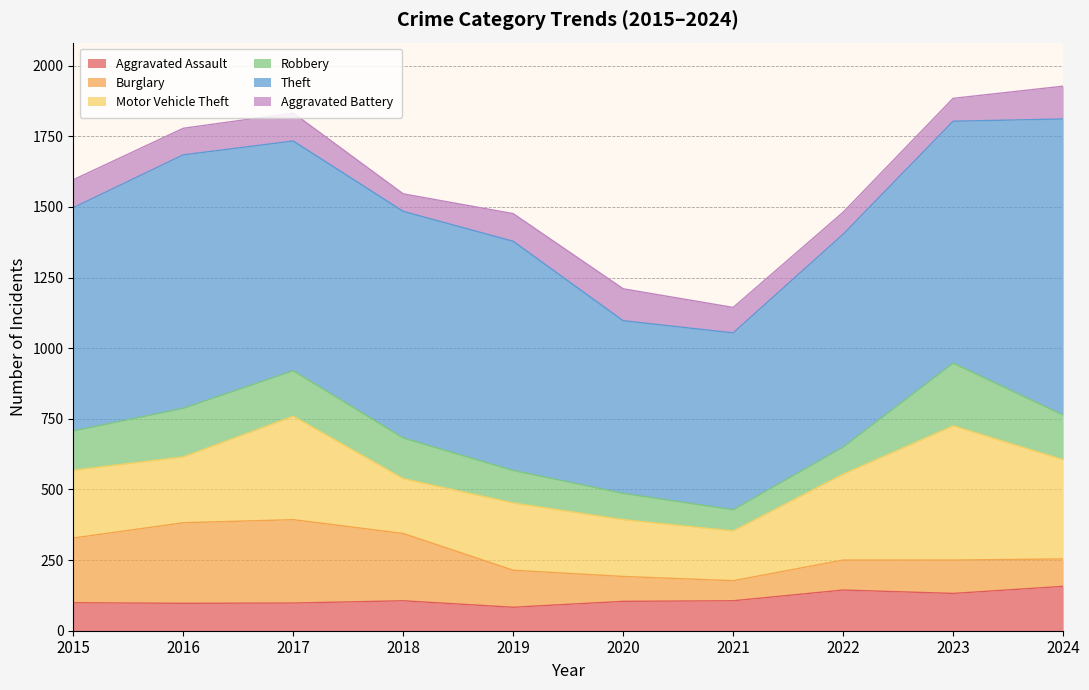

True or false: Aggravated Assault and Theft intersect in this chart.

False